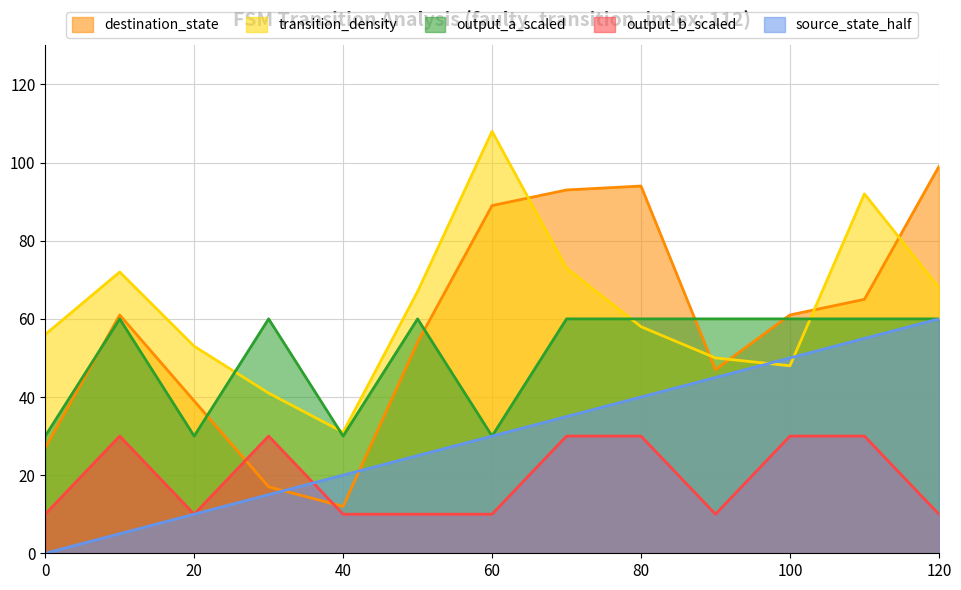

Rank the categories by transition_density value from highest to lowest.

60, 110, 70, 10, 120, 50, 80, 0, 20, 90, 100, 30, 40